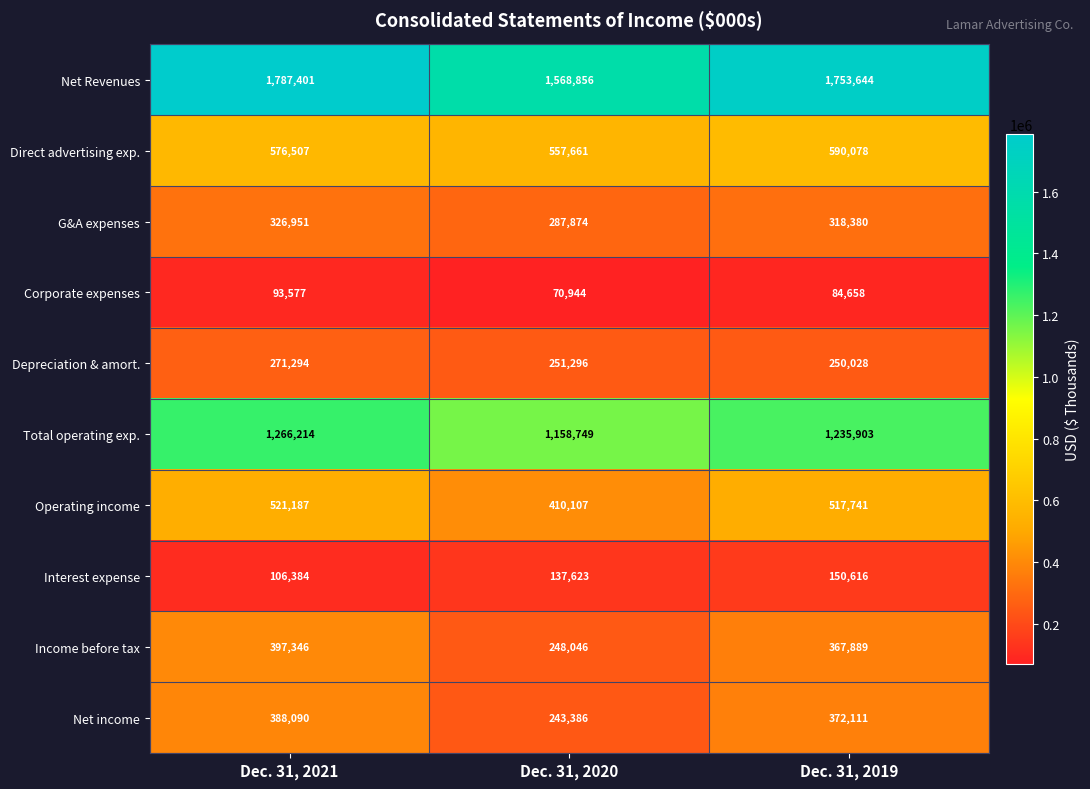

Which label corresponds to the smallest value in the chart?

Dec. 31, 2020